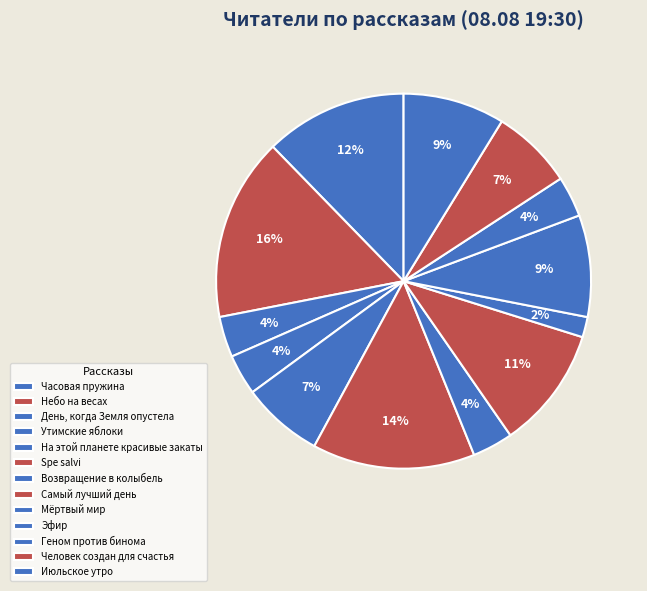

What percentage is the Самый лучший день slice, to the nearest percent?

11%